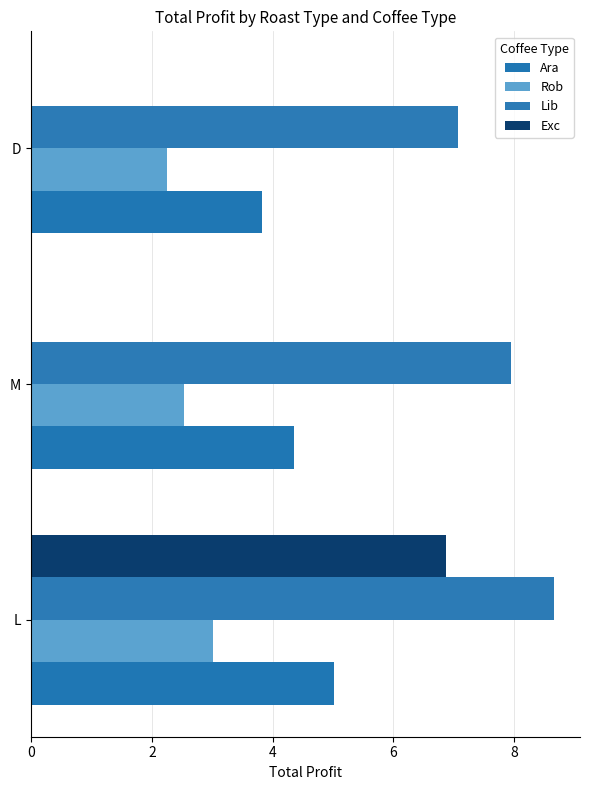

Which series has the largest total across all categories?

Lib